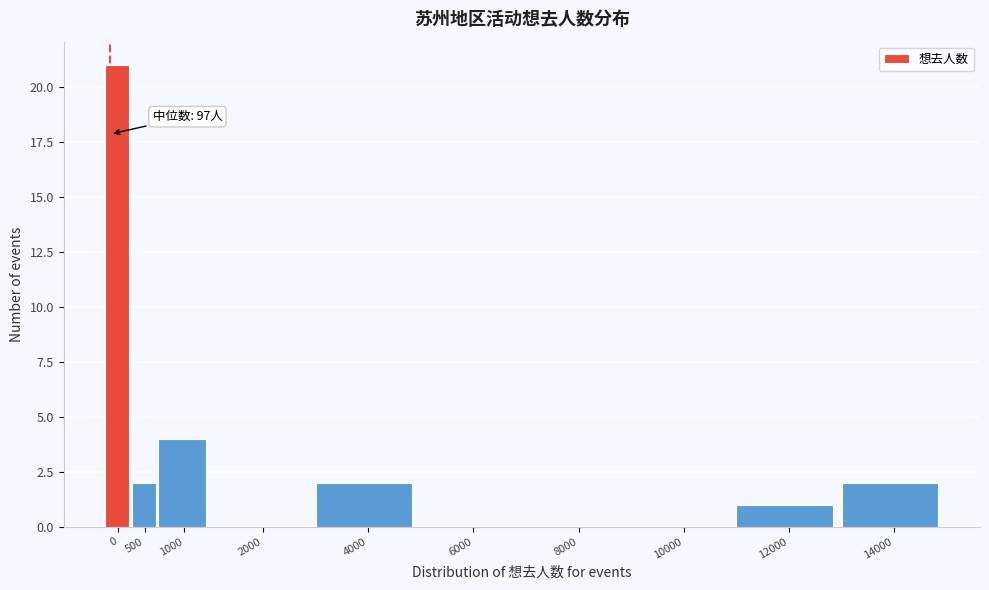

Reading right to left, transcribe all the data shown in this chart.

14000=2	12000=1	10000=0	8000=0	6000=0	4000=2	2000=0	1000=4	500=2	0=21